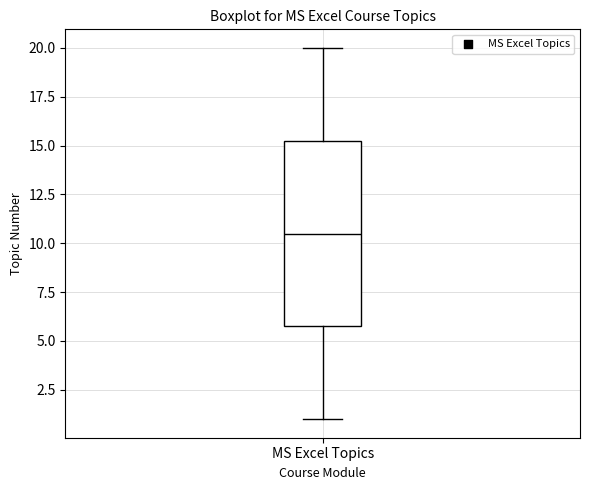

Where does the upper whisker of the box for MS Excel Topics end on the y-axis? The values are not printed on the chart, so give them approximately, as read against the axis.

20.0